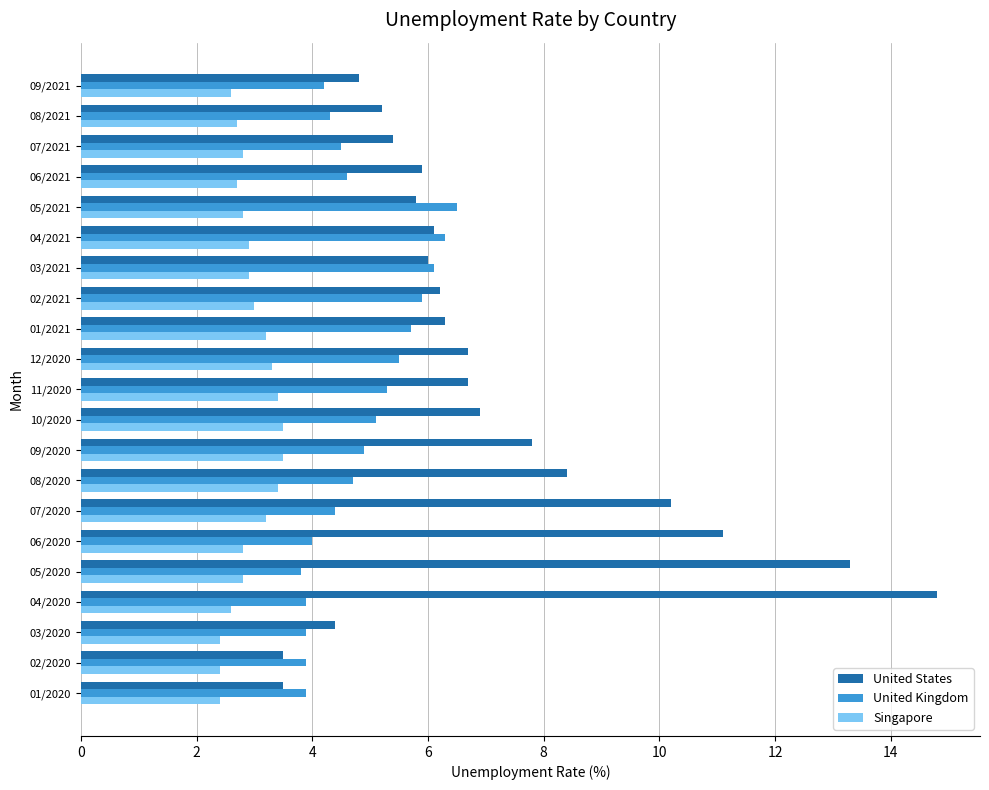

What is the sum of the United Kingdom values at 10/2020 and 07/2020?

9.5